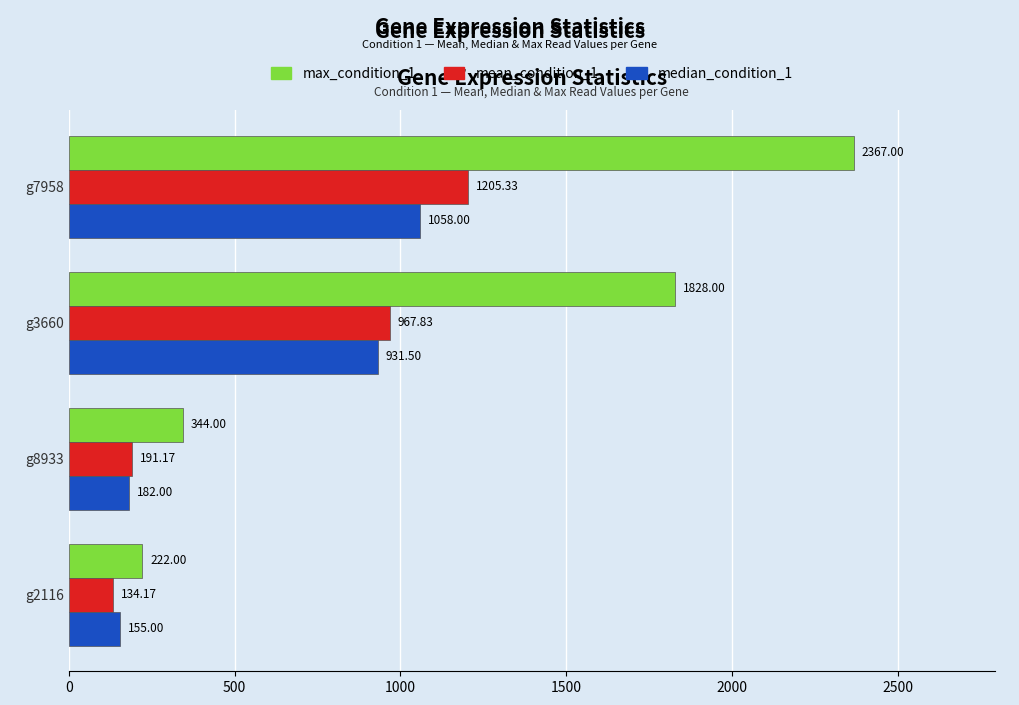

What is the spread (max minus min) of values at g3660?

896.5